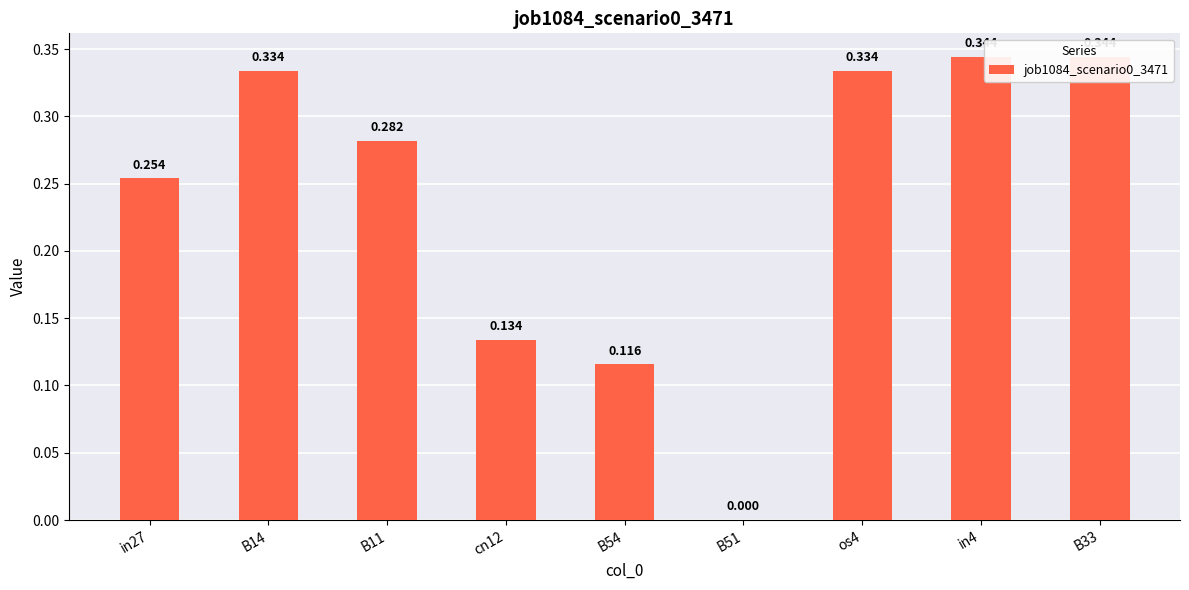

List the labels in order of value, smallest first.

B51, B54, cn12, in27, B11, B14, os4, in4, B33